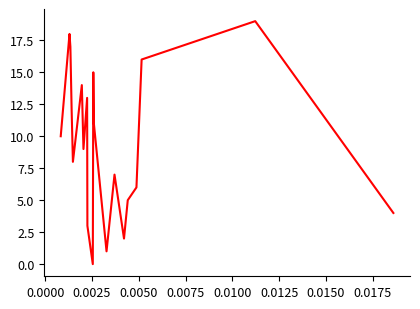

What is the greatest value displayed?

19